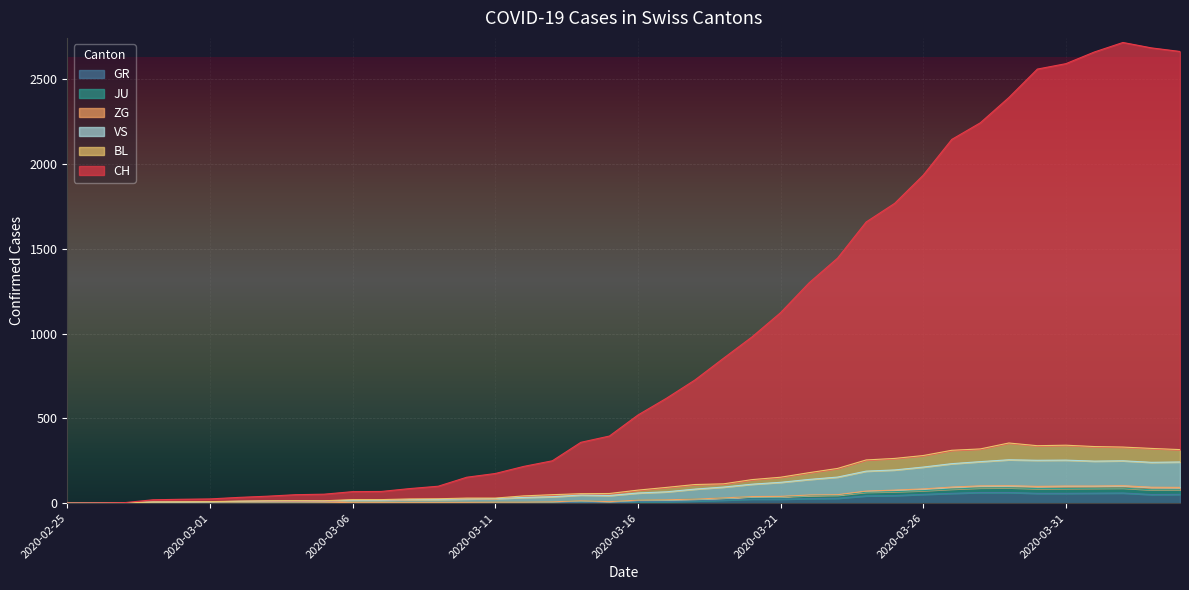

Does the chart display data point markers on the line(s)?

No